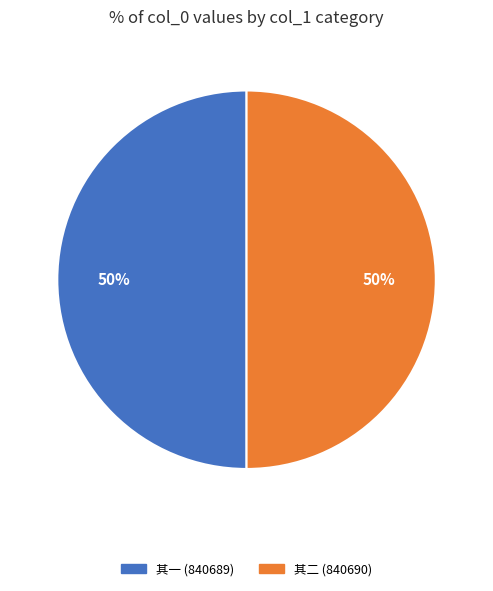

What is the ratio of the value at 其一 (840689) to the value at 其二 (840690)?

1.0